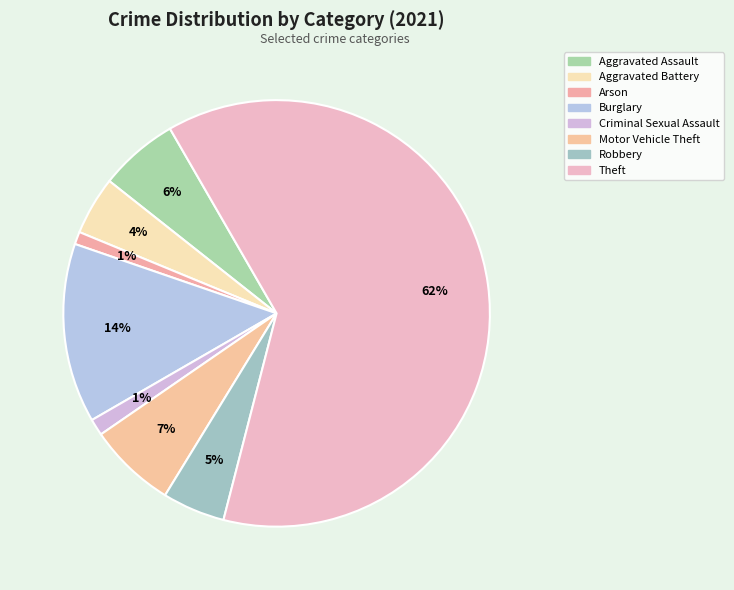

Is the sum of Aggravated Assault and Arson greater than half?

No